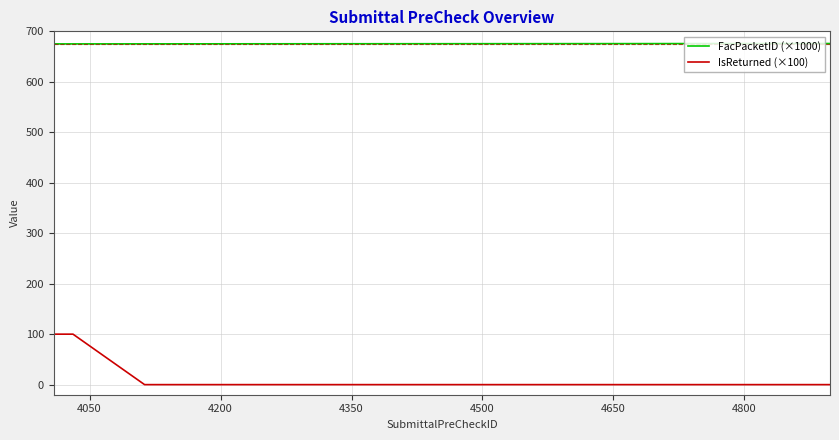

Rank the series by their average value, from lowest to highest.

IsReturned (×100), FacPacketID (×1000)